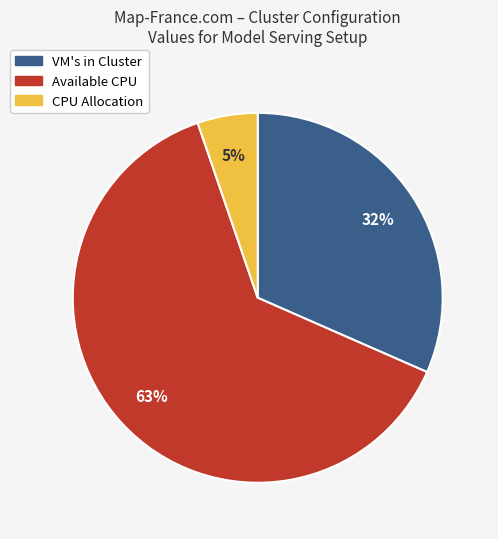

True or false: VM's in Cluster accounts for 32% of the total.

True